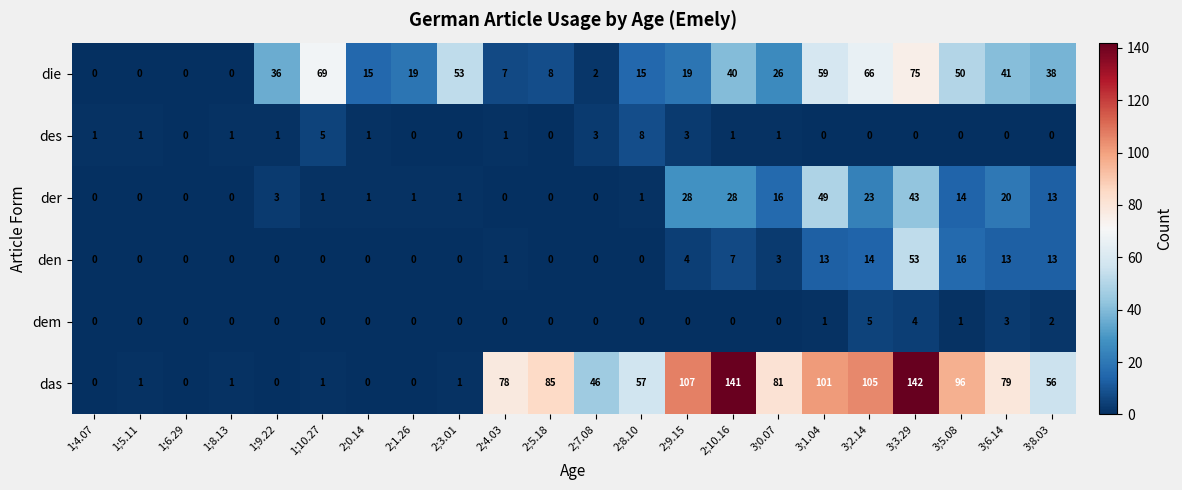

The den series shows -26 at 2;3.01. True or false?

False